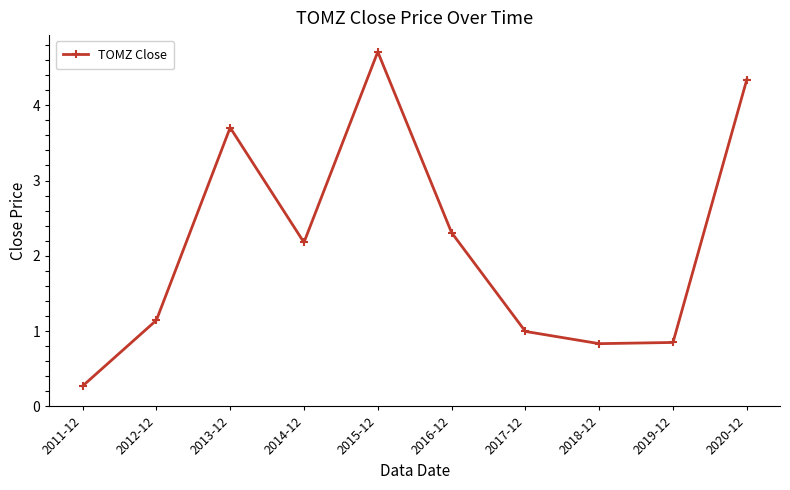

What is the smallest value displayed?

0.3